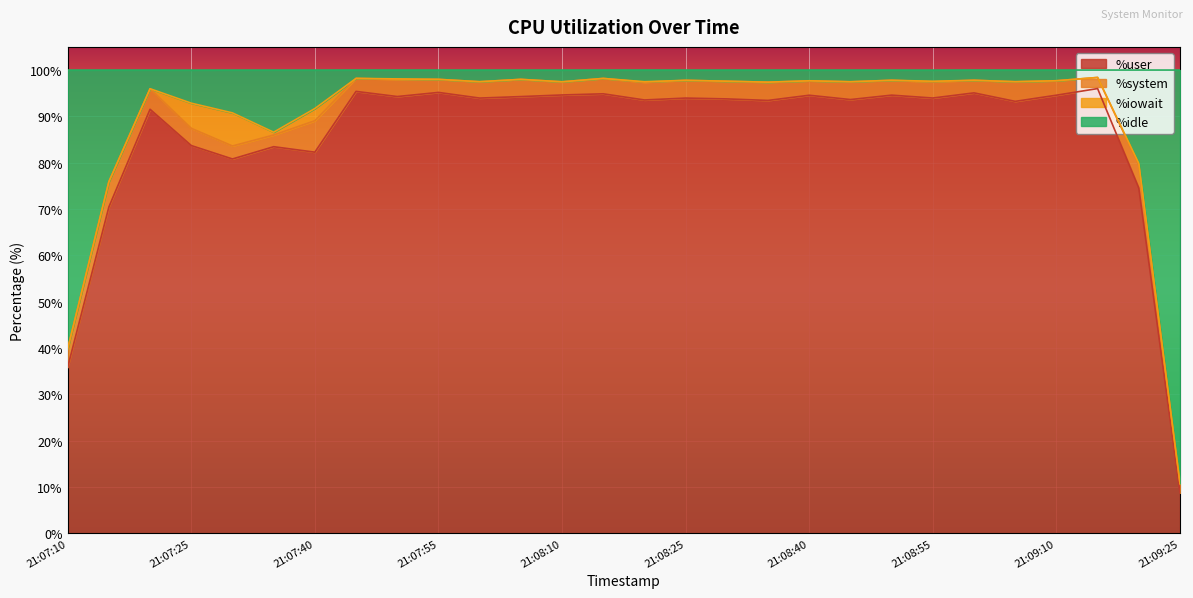

At which label is %user closest to 52?

21:07:10